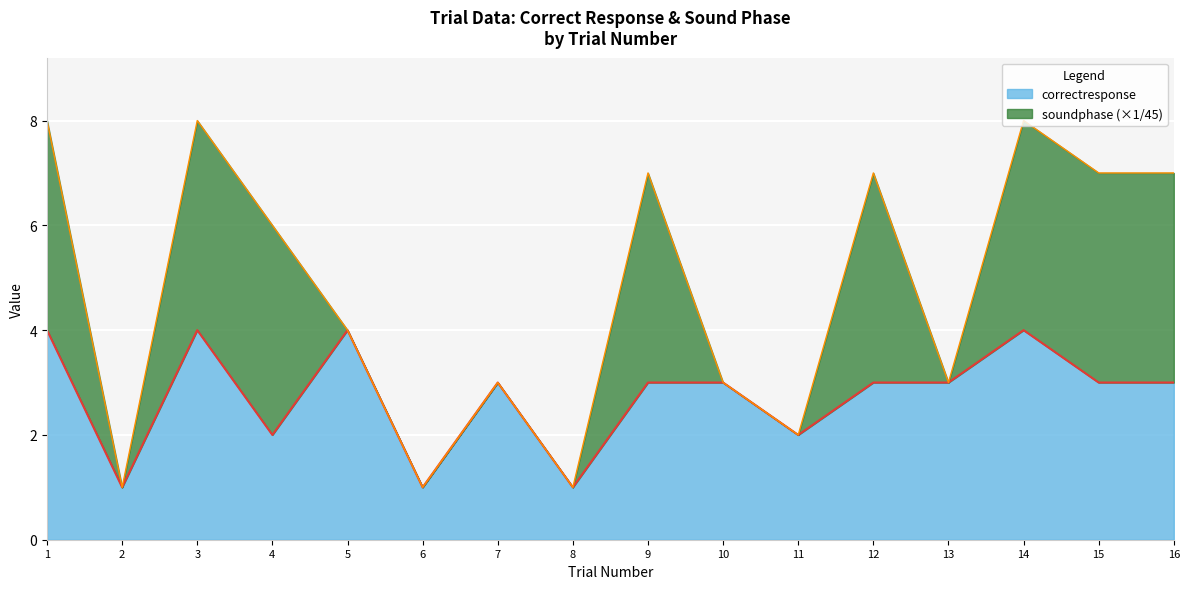

Which category has the lowest value across all series?

2